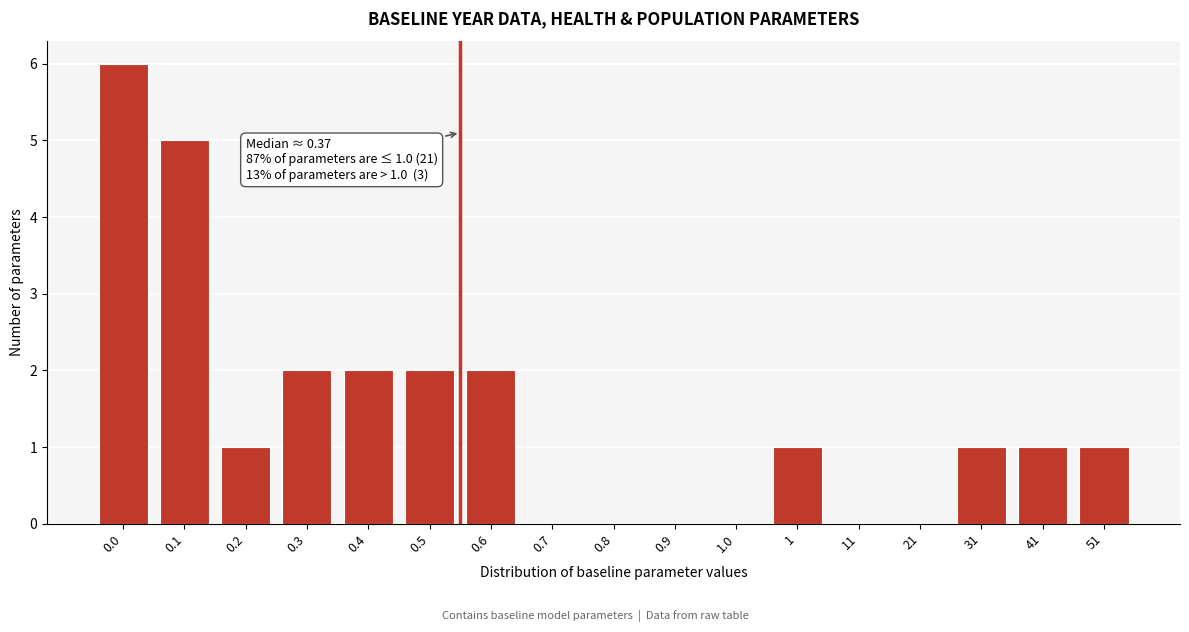

Reading left to right, extract all data points from this chart.

0.0=6	0.1=5	0.2=1	0.3=2	0.4=2	0.5=2	0.6=2	0.7=0	0.8=0	0.9=0	1.0=0	1=1	11=0	21=0	31=1	41=1	51=1